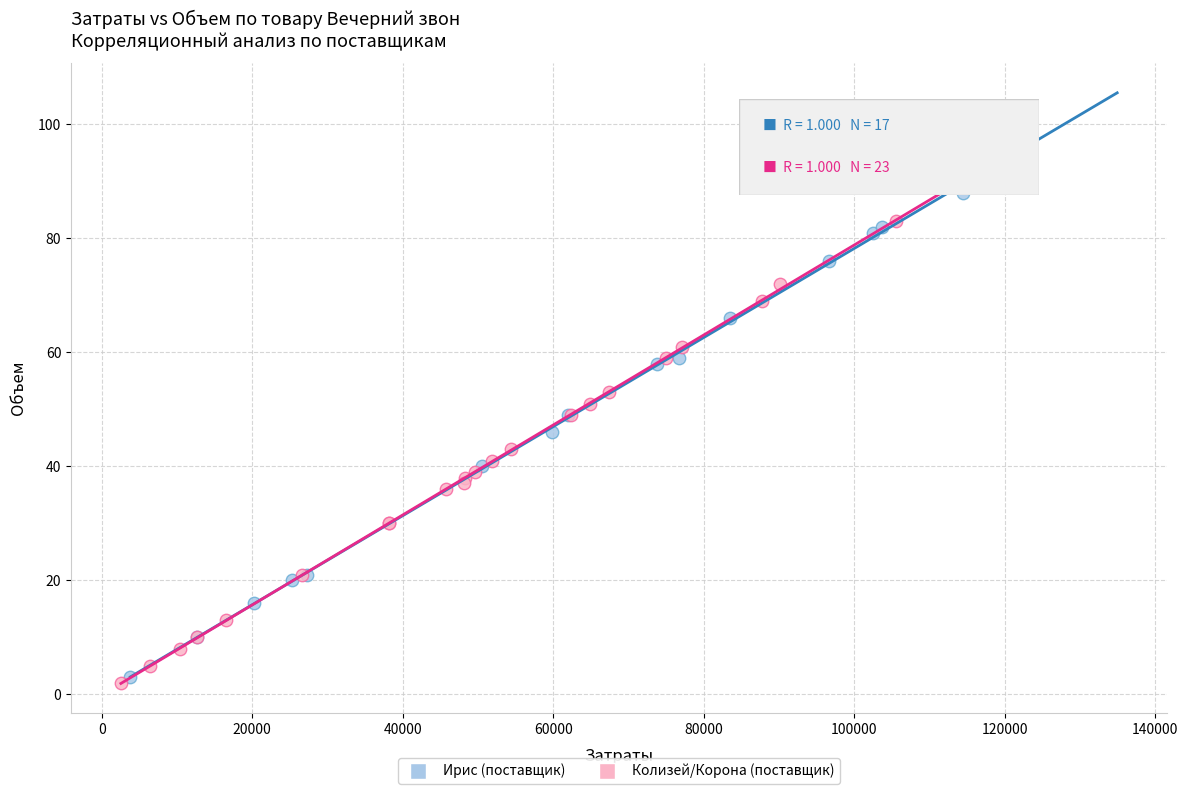

Which series contains the highest Y value?

Ирис (поставщик)